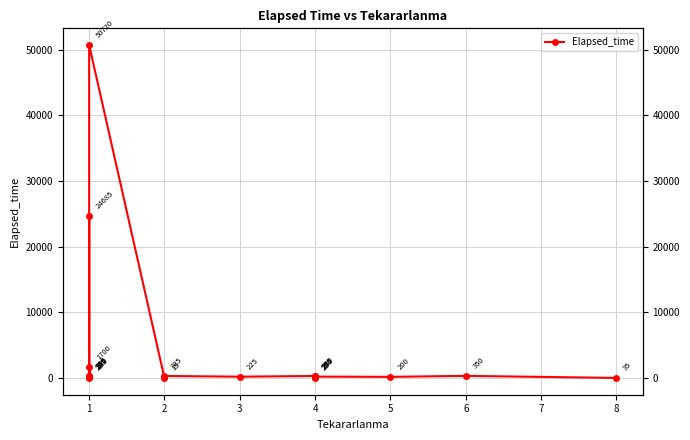

How many interior local peaks (higher than both neighbors) does the data have?

8